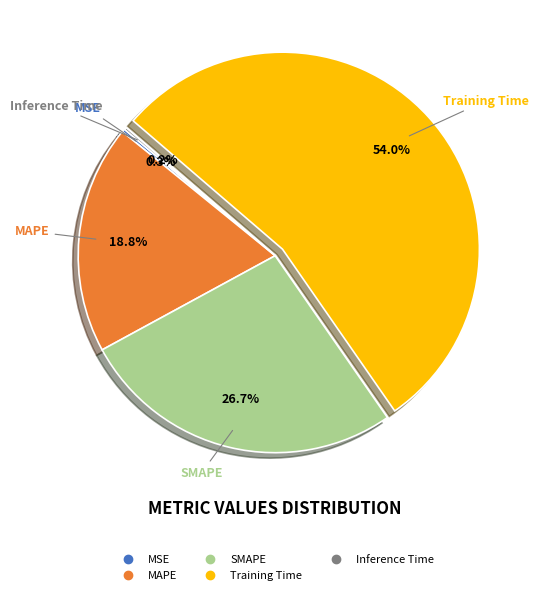

True or false: Training Time accounts for 60% of the total.

False